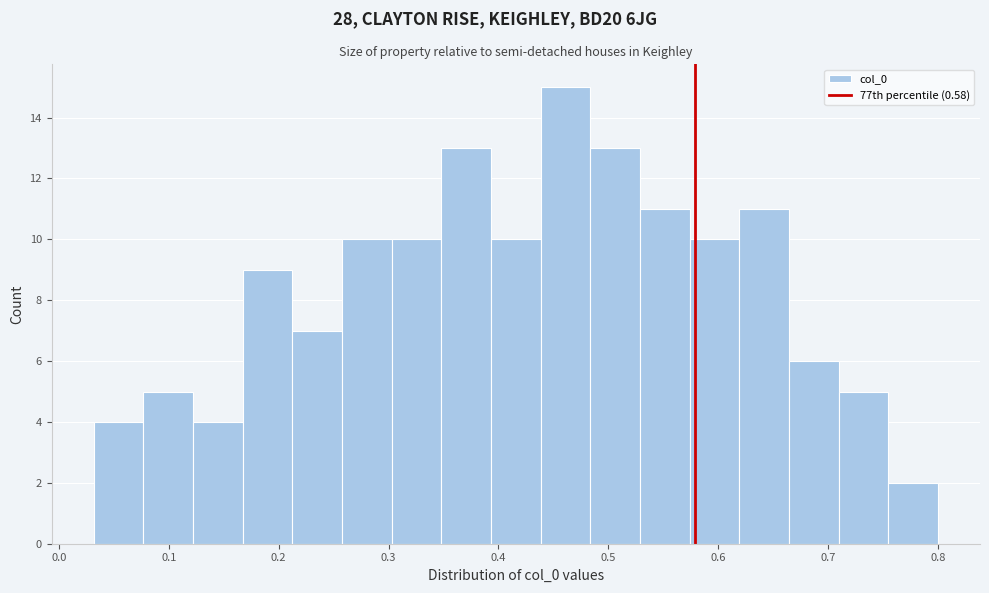

What is the height of the bar covering 0.44 to 0.48 on the x-axis? Neither the bar edges nor the heights are printed on the chart, so give them approximately, as read against the axes.

15